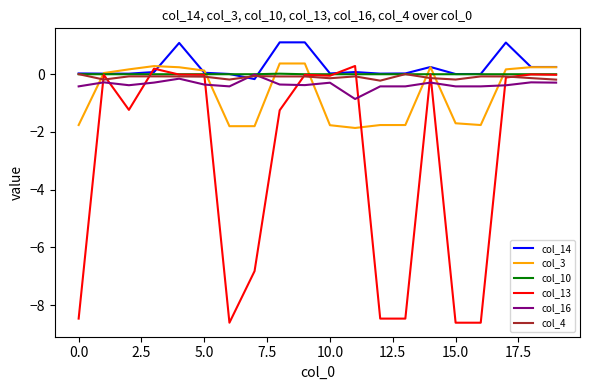

Which series has the widest spread of values?

col_13